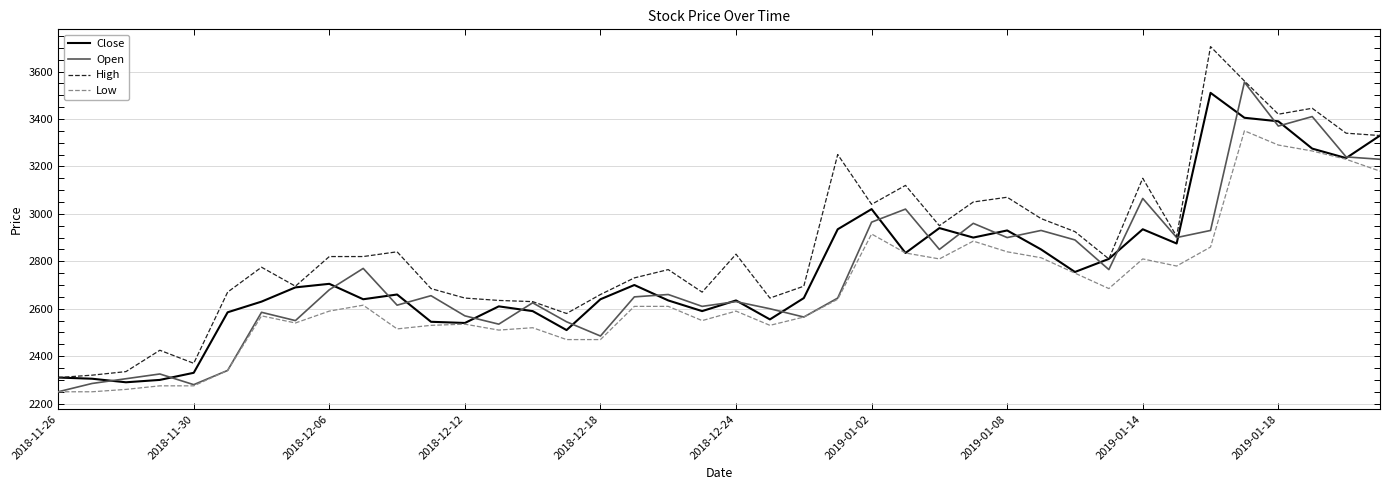

What is the difference between the second highest and minimum values in the Close series?

1115